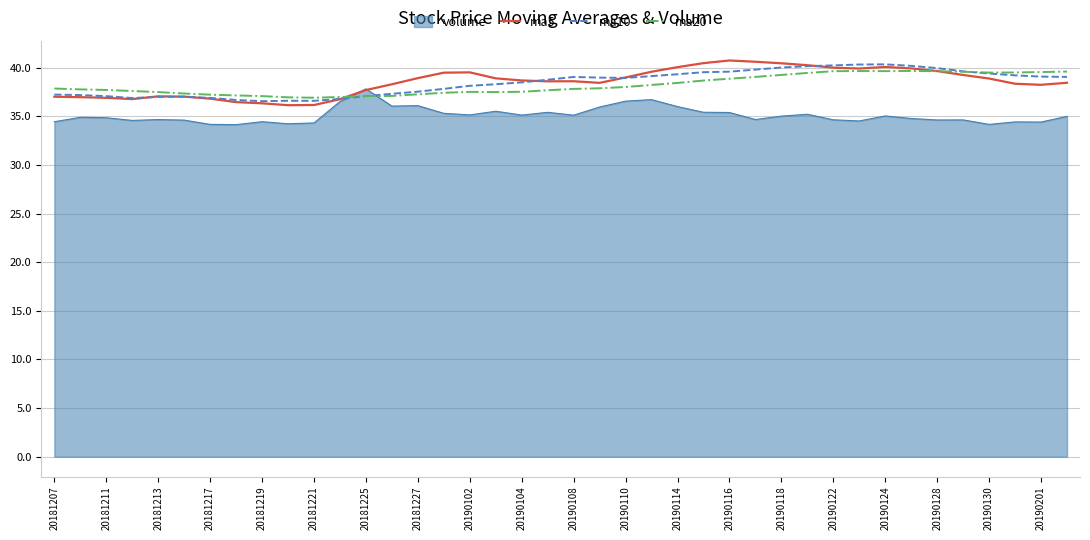

What is the maximum value shown in the chart?

40.8